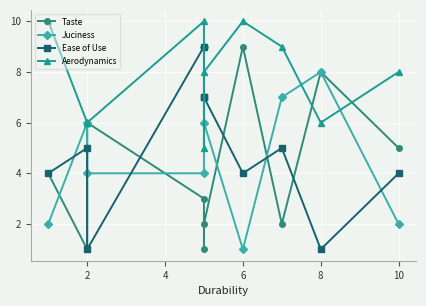

Reading left to right, list all the values displayed in this chart.

Taste: 4	1	6	3	1	2	9	2	8	5
Juciness: 2	6	4	4	9	6	1	7	8	2
Ease of Use: 4	5	1	9	7	7	4	5	1	4
Aerodynamics: 10	6	6	10	5	8	10	9	6	8